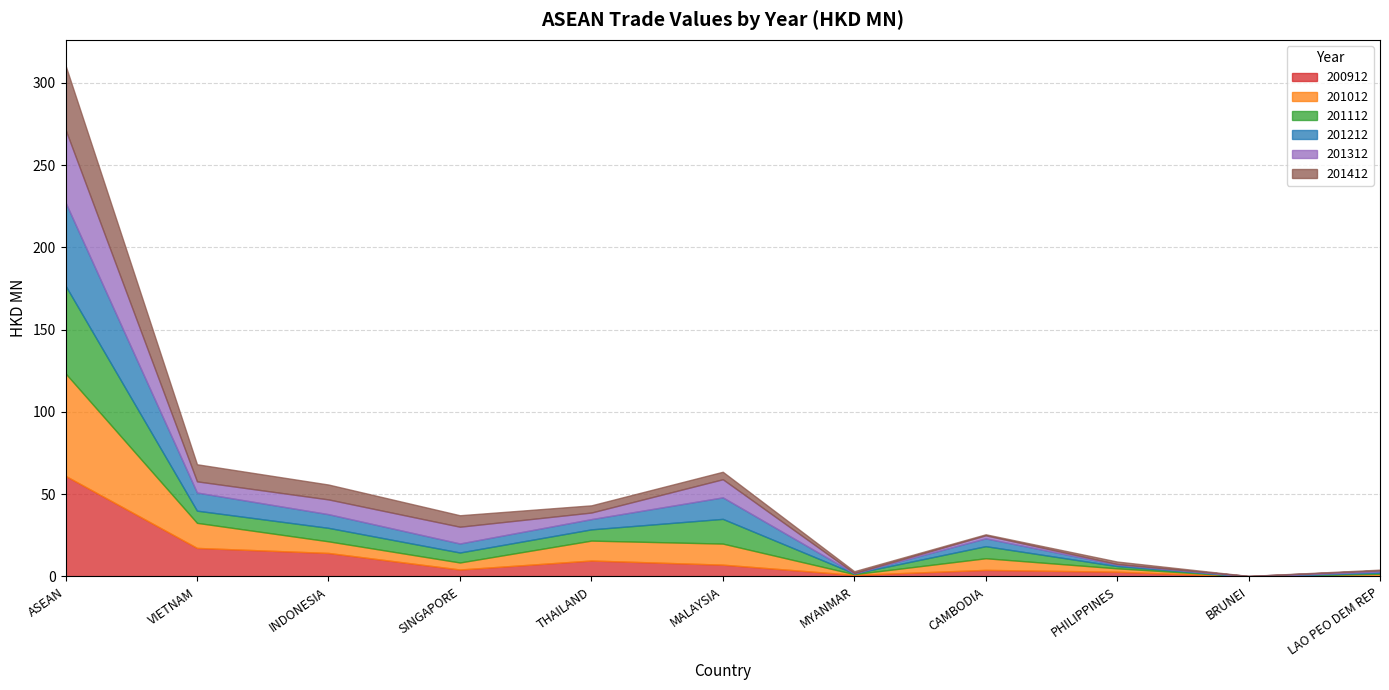

Which label corresponds to the largest value in the chart?

ASEAN